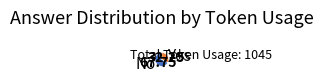

Rank the categories by value from lowest to highest.

Yes, No